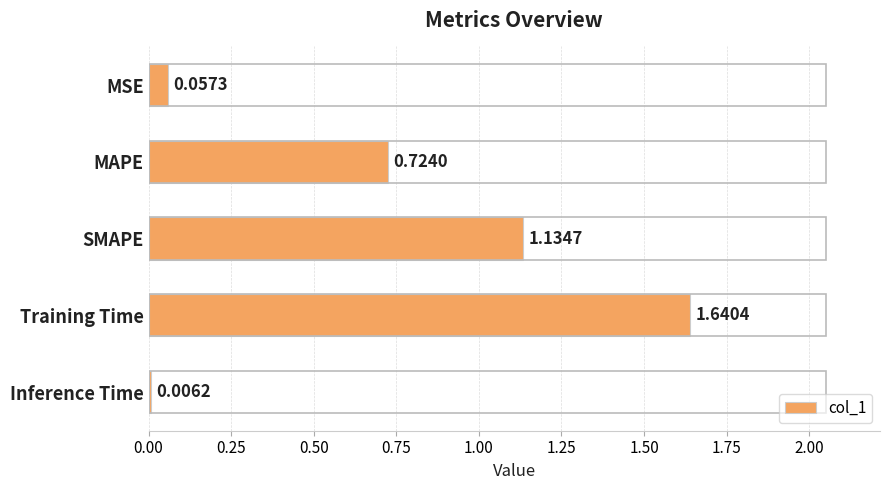

What is the sum of the values at SMAPE and MAPE?

1.9